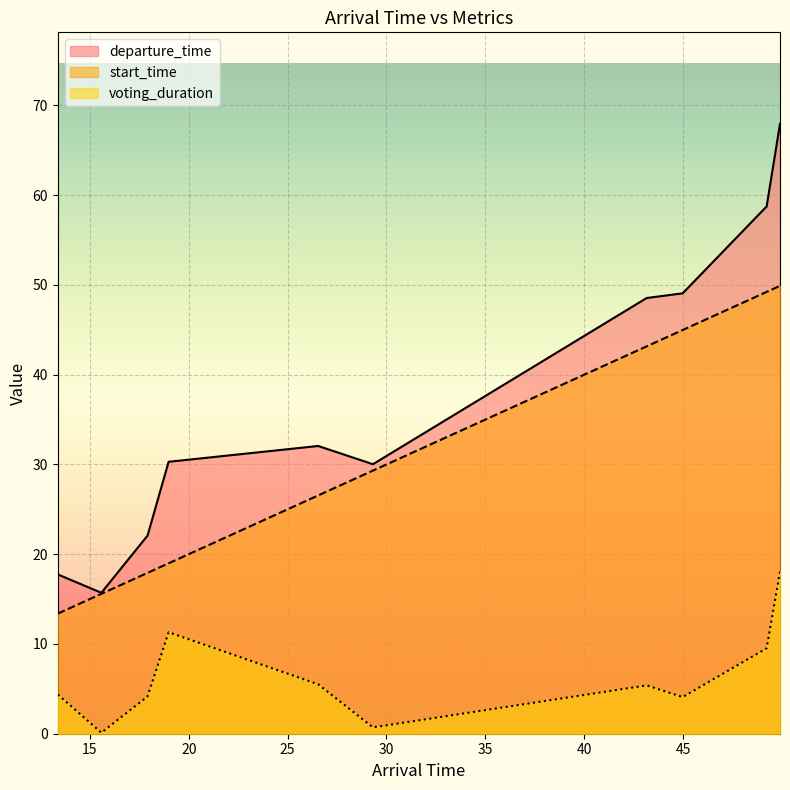

Is it true that voting_duration equals 9.7 at 26.544607157246123?

False